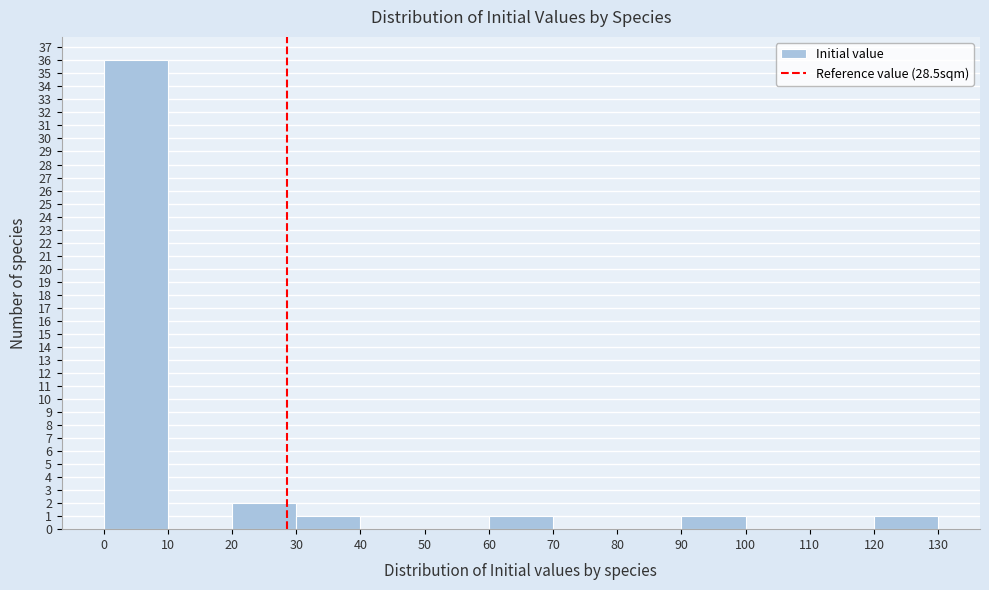

Reading left to right, transcribe this chart: for each bar, give the range it covers on the x-axis and its height. The values are not printed on the chart, so give them approximately, as read against the axis.

0 to 10: 36
10 to 20: 0
20 to 30: 2
30 to 40: 1
40 to 50: 0
50 to 60: 0
60 to 70: 1
70 to 80: 0
80 to 90: 0
90 to 100: 1
100 to 110: 0
110 to 120: 0
120 to 130: 1